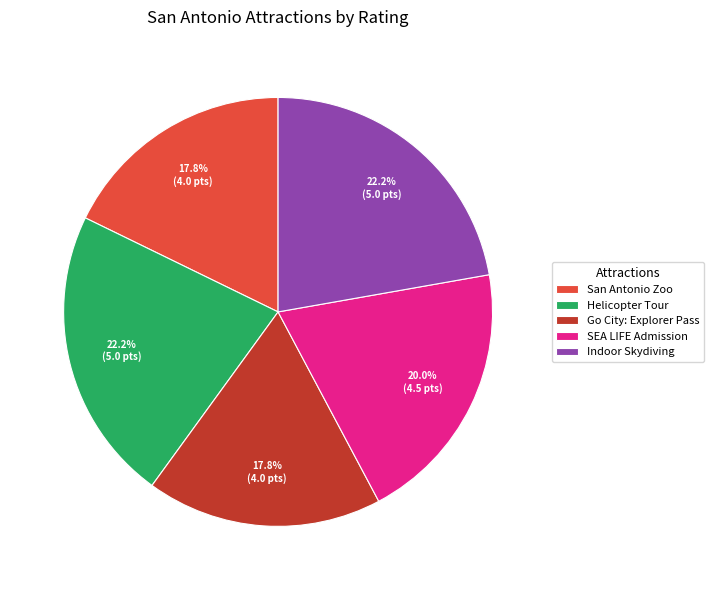

Is there any slice that represents more than half of the pie?

No